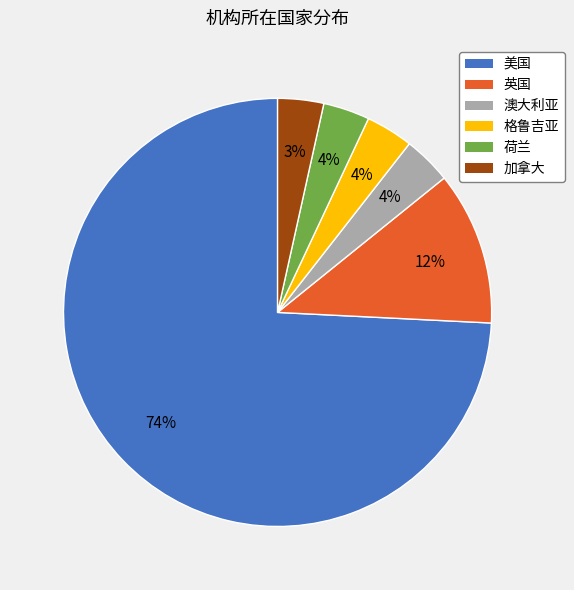

Which slice is the largest?

美国